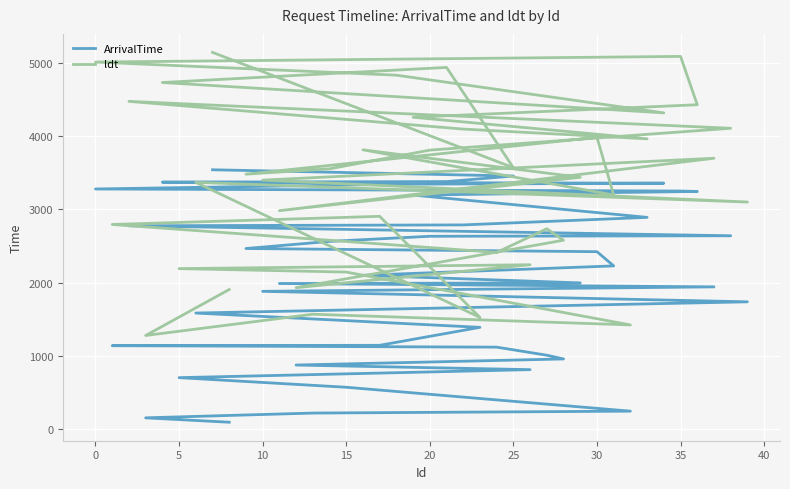

What is the value of the ArrivalTime point at the 18th from the left?

1944